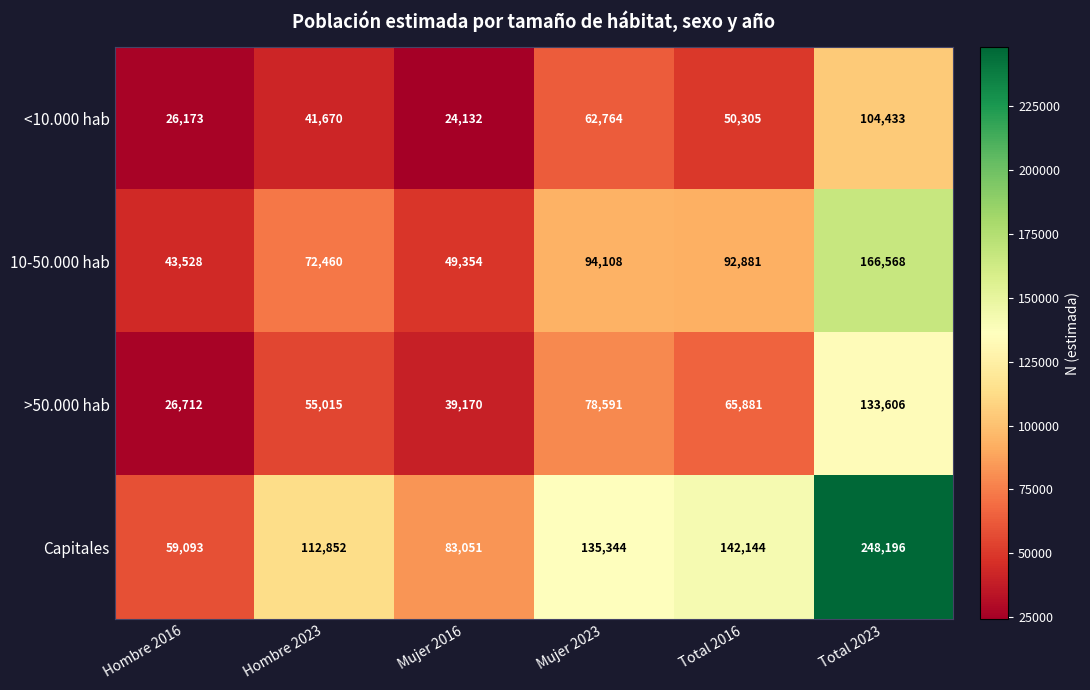

Which series changed the most between Mujer 2016 and Total 2023?

Capitales